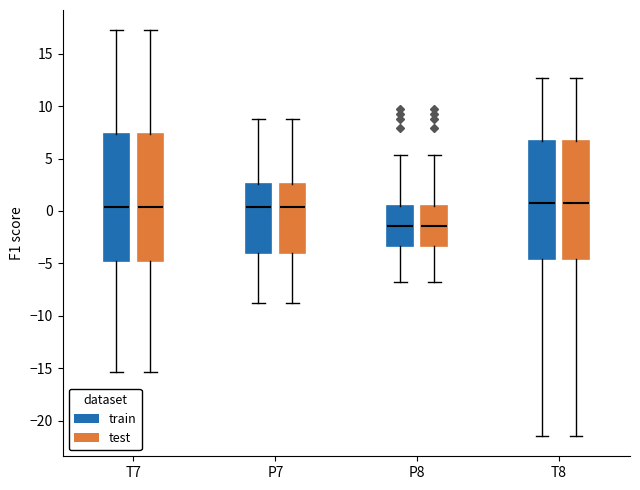

Reading left to right, read every box against the y-axis: the position of its median line, the range the box covers, and the ends of its whiskers. The values are not printed on the chart, so give them approximately, as read against the axis.

T7 (train): median 0.5, box -5.0 to 7.5, whiskers -15.5 to 17.0
T7 (test): median 0.5, box -5.0 to 7.5, whiskers -15.5 to 17.0
P7 (train): median 0.5, box -4.0 to 2.5, whiskers -9.0 to 9.0
P7 (test): median 0.5, box -4.0 to 2.5, whiskers -9.0 to 9.0
P8 (train): median -1.5, box -3.5 to 0.5, whiskers -7.0 to 5.5
P8 (test): median -1.5, box -3.5 to 0.5, whiskers -7.0 to 5.5
T8 (train): median 0.5, box -4.5 to 6.5, whiskers -21.5 to 12.5
T8 (test): median 0.5, box -4.5 to 6.5, whiskers -21.5 to 12.5